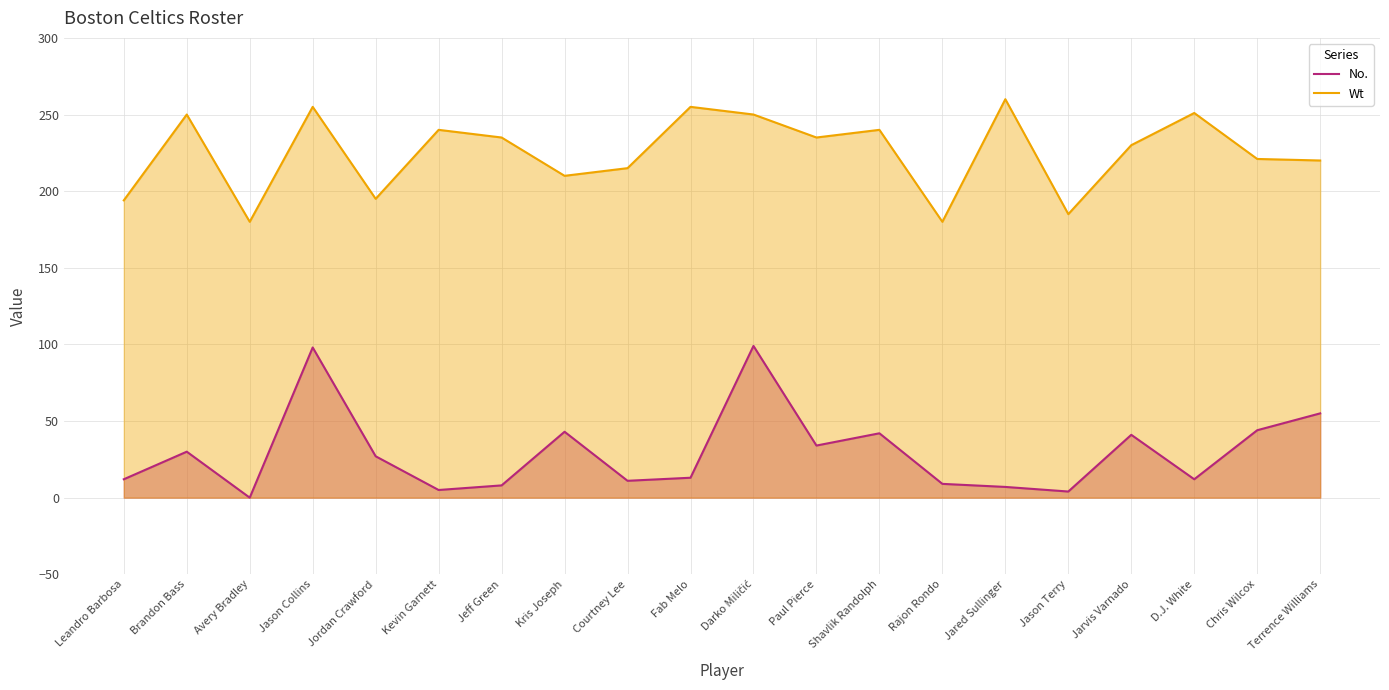

True or false: Wt and No. cross at least once.

False